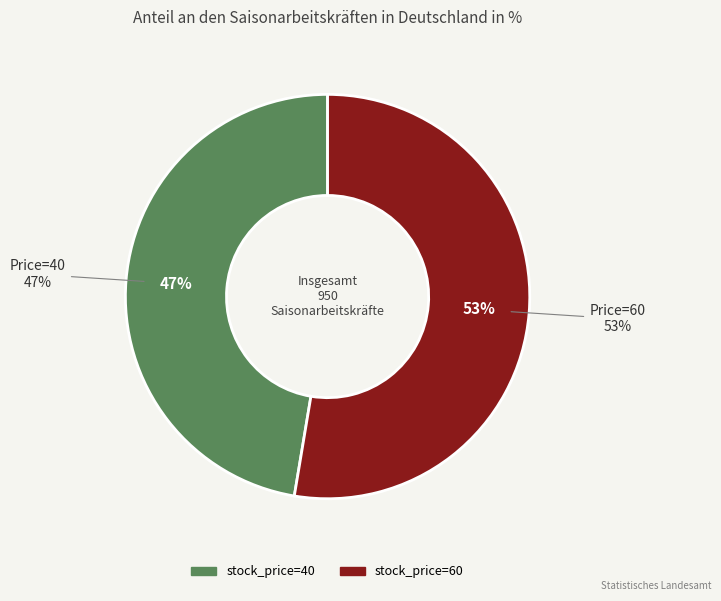

Approximately how many times larger is the value at 40 compared to 60?

0.9